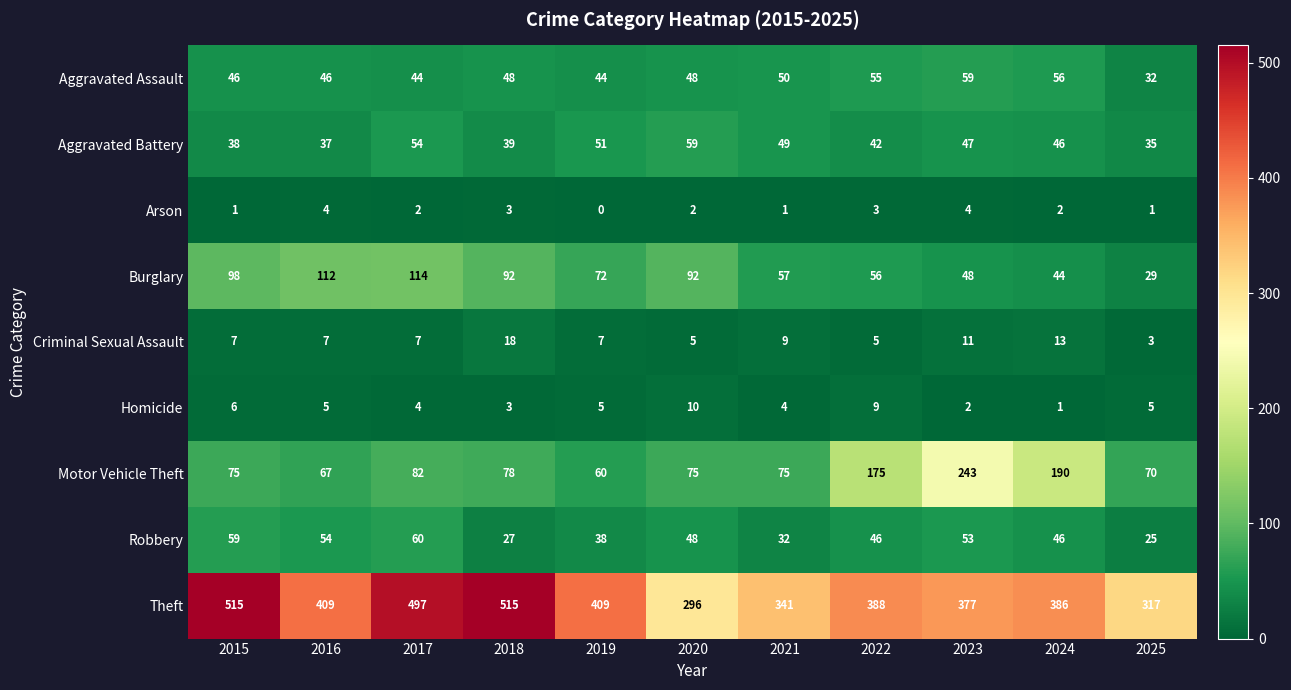

Which category has the lowest value in the Homicide series?

2024